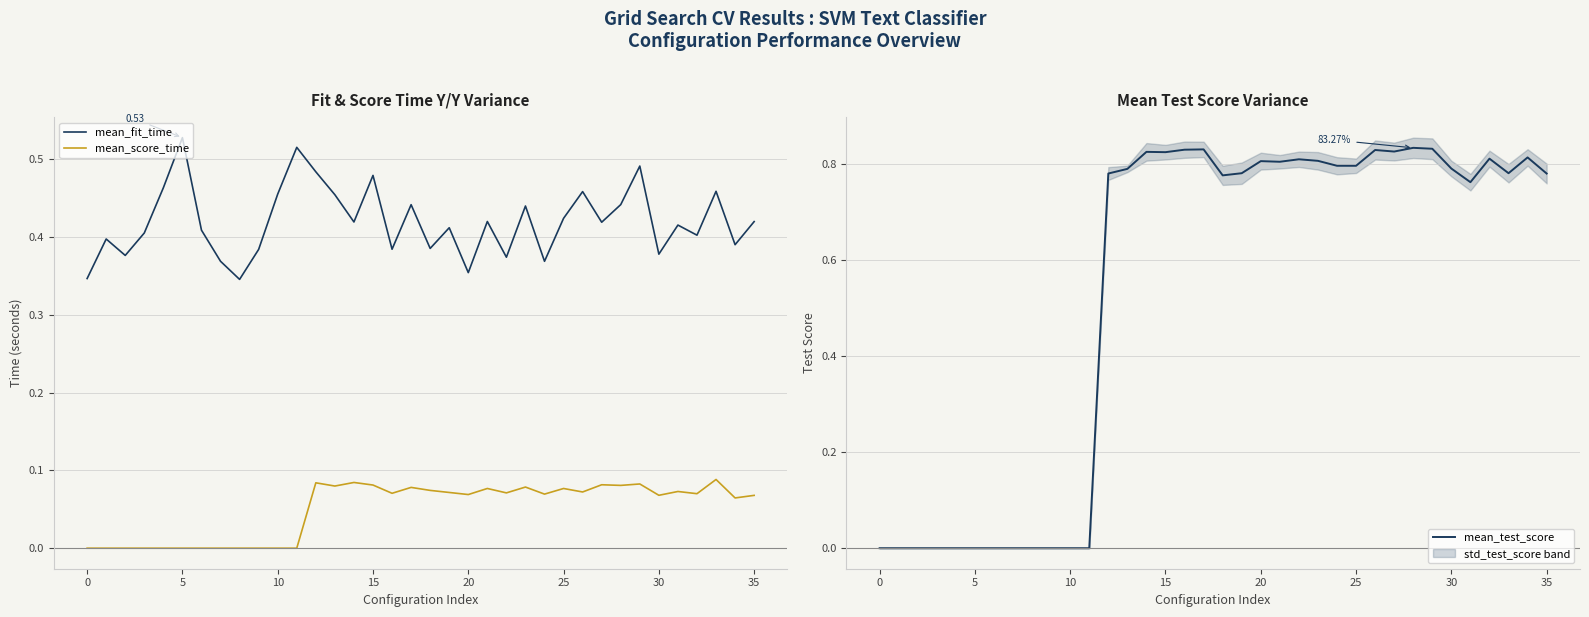

Between 19 and 30, which is larger?

19